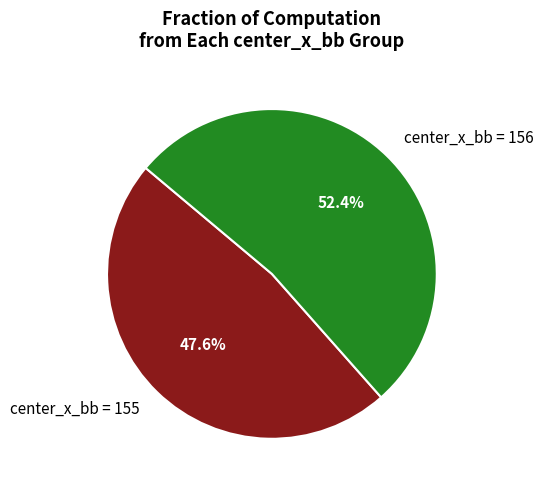

Which slice is the largest?

center_x_bb = 156